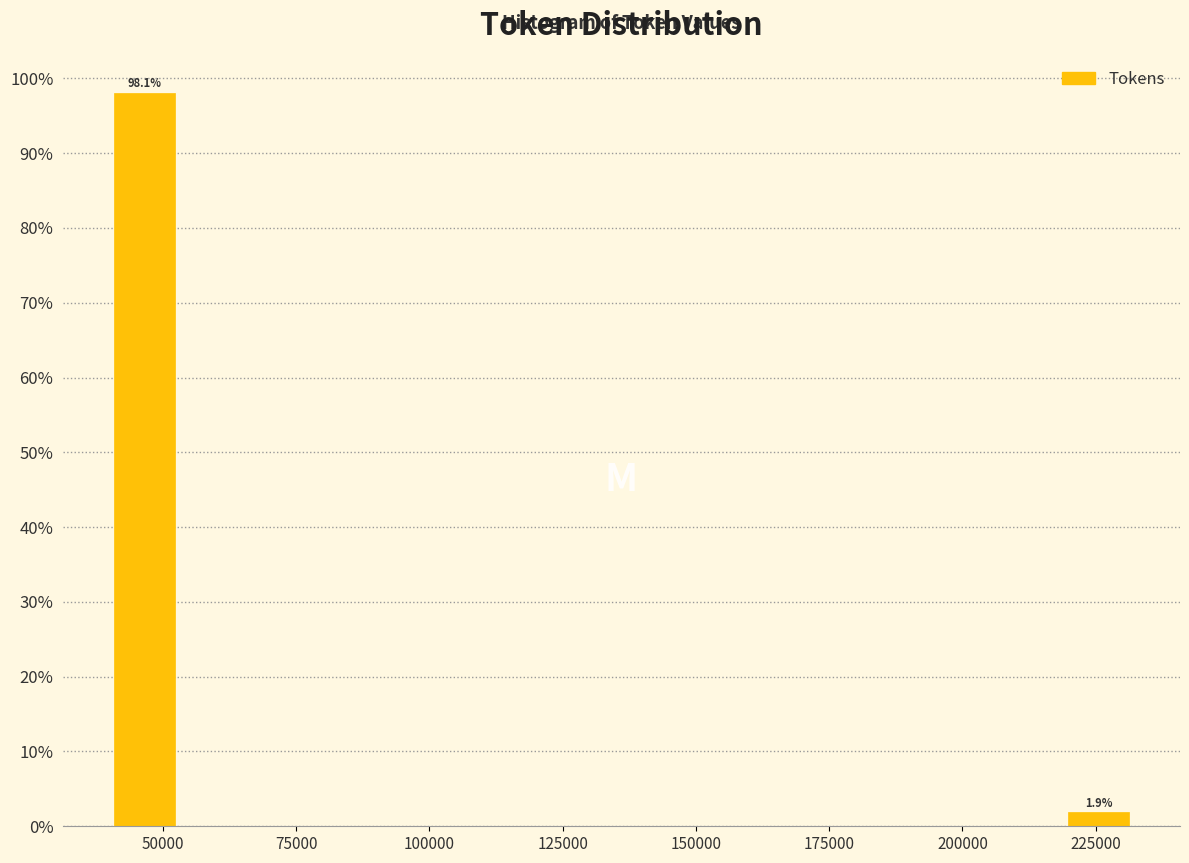

Around what value on the x-axis is the tallest bar? Give the approximate position of its centre, as read against the axis.

45000